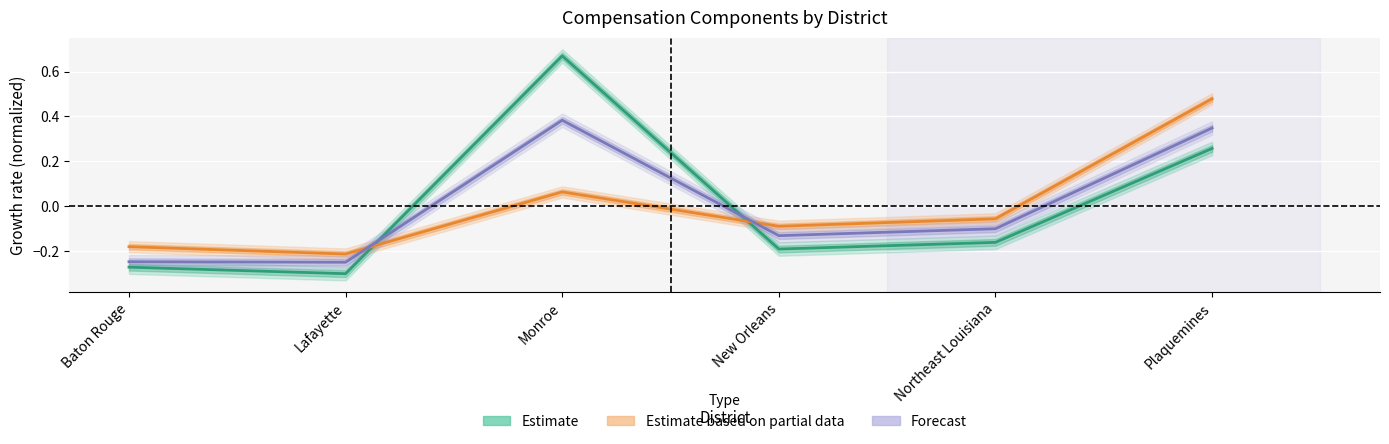

How many interior local valleys does the Estimate series have?

2